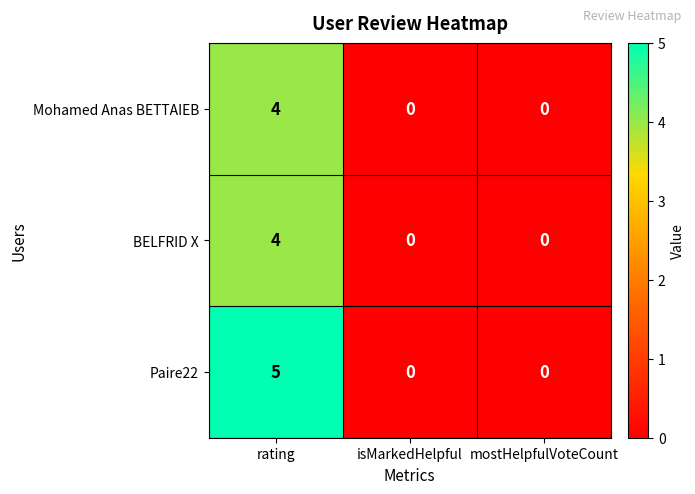

Which label corresponds to the largest value in the chart?

rating